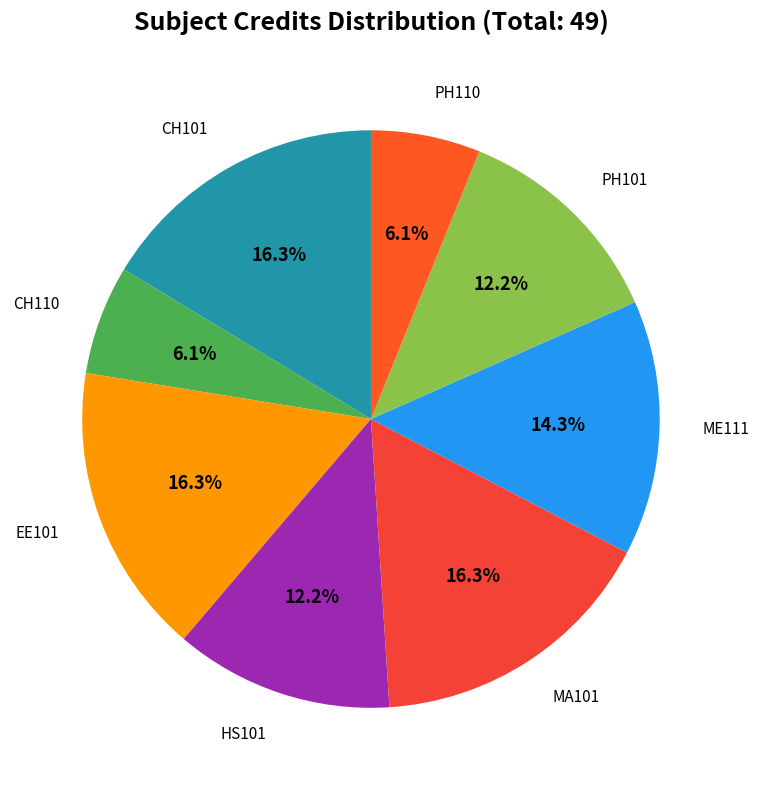

What is the smallest slice in the pie chart?

CH110